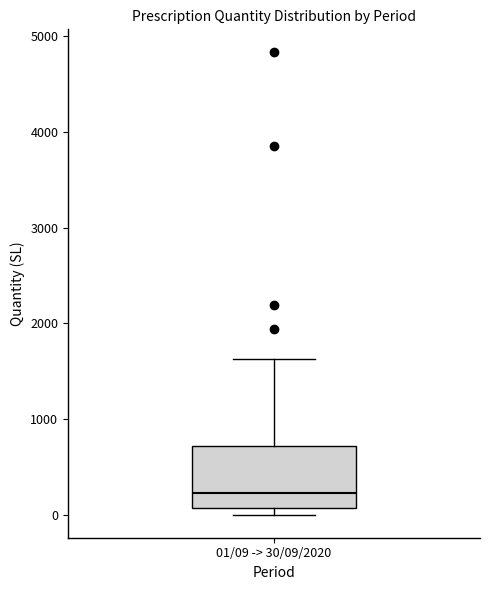

Read this box plot against the y-axis: the position of the median line, the range covered by the box, and the ends of both whiskers. The values are not printed on the chart, so give them approximately, as read against the axis.

median 200, box 100 to 700, whiskers 0 to 1600